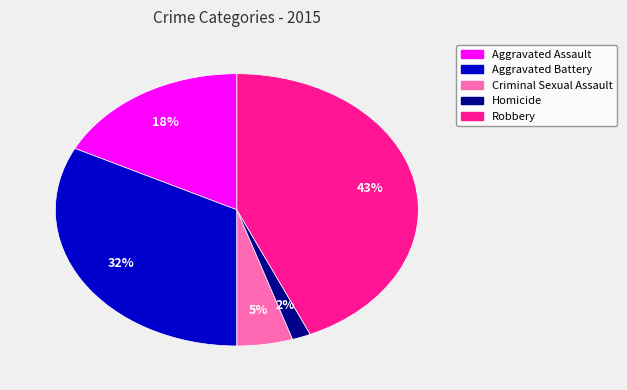

The Aggravated Battery slice represents 40% of the pie. True or false?

False